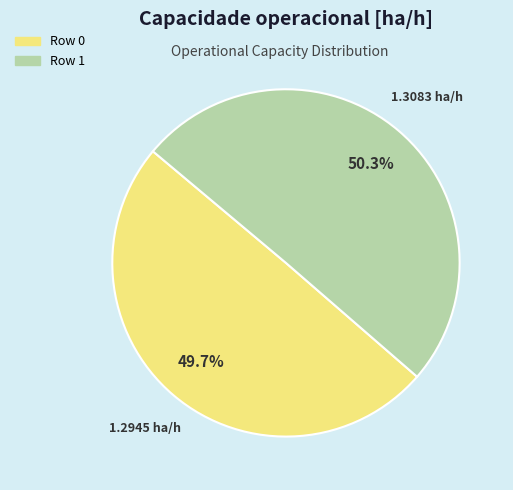

Count the number of slices in the pie.

2